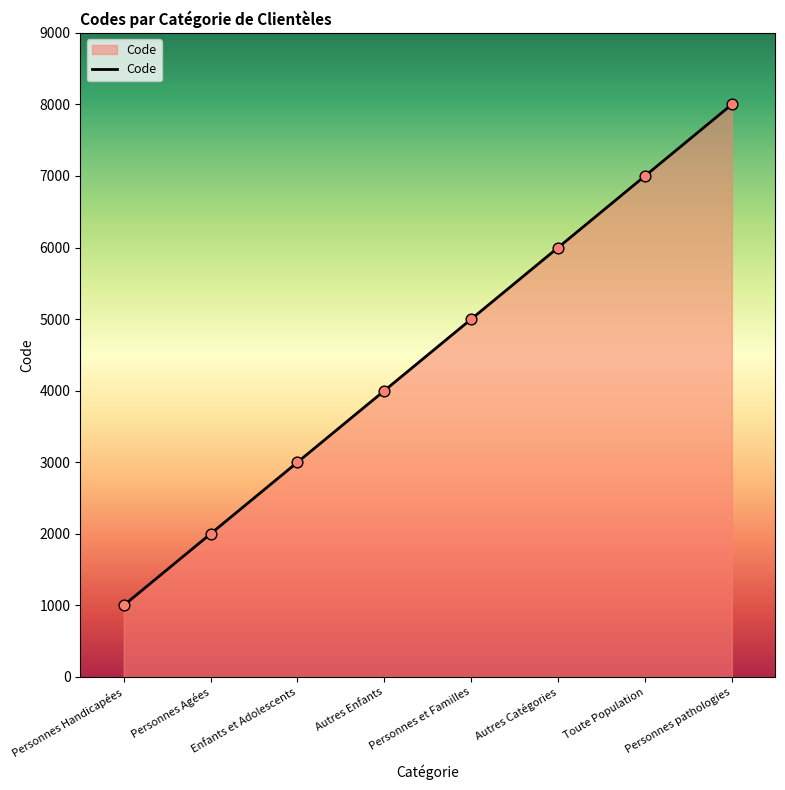

What is the ratio of the value at Personnes Handicapées to the value at Autres Catégories?

0.2